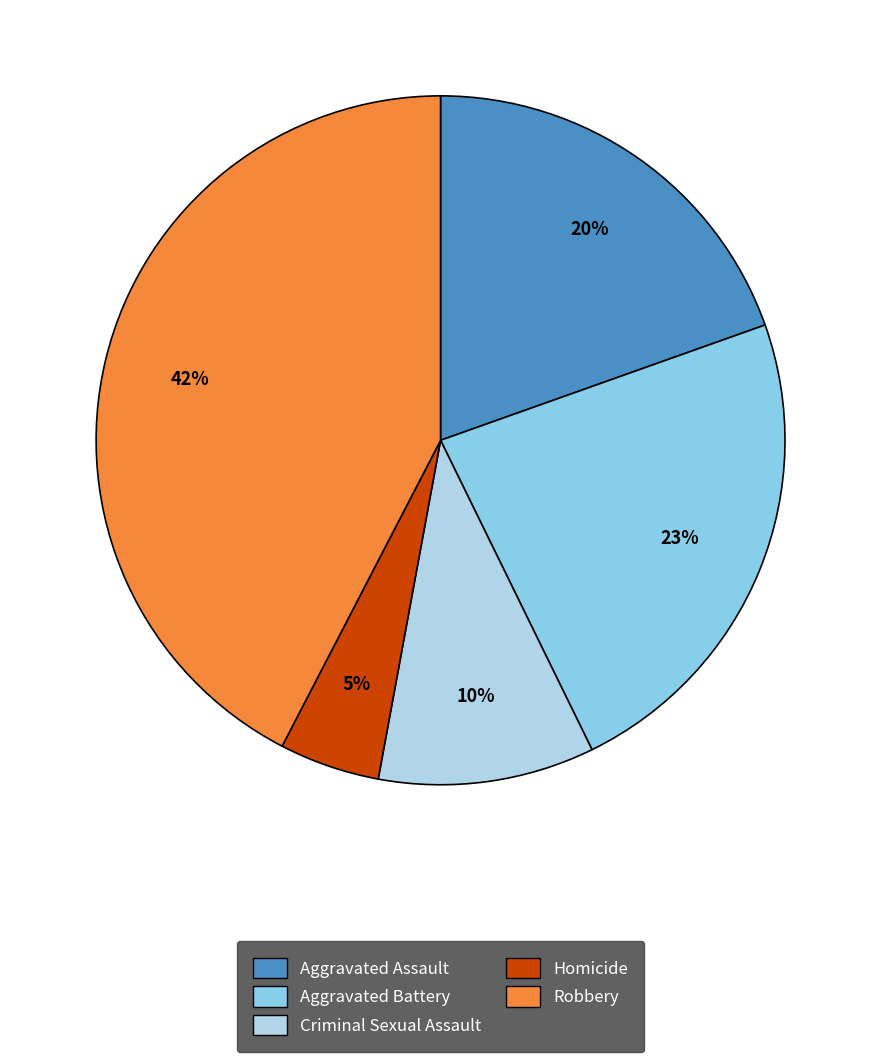

To the nearest percent, what is the average slice percentage?

20%